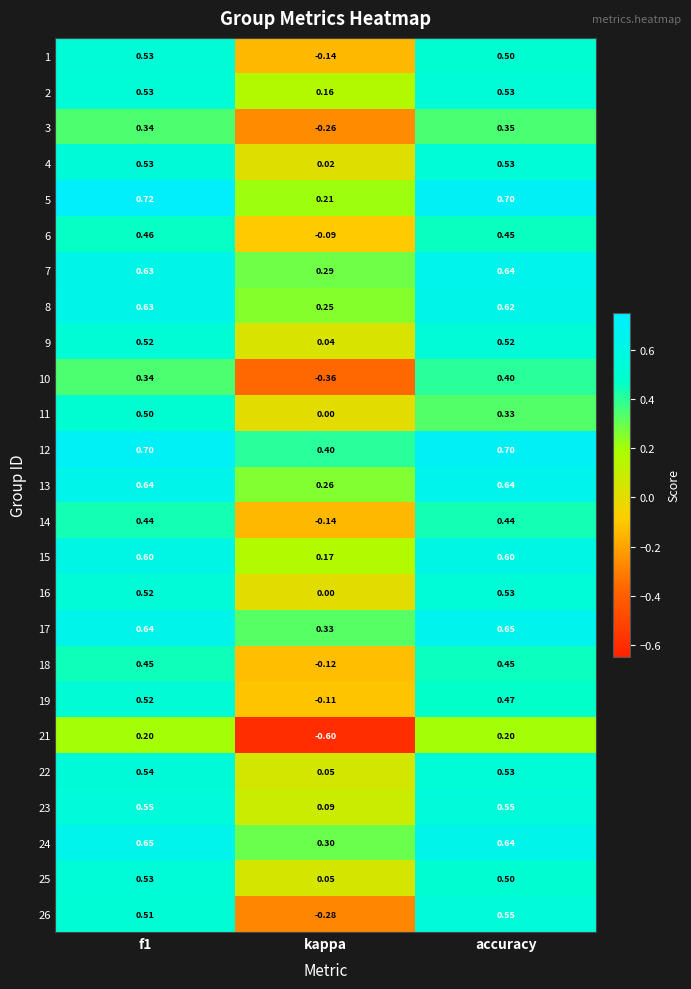

What is the spread (max minus min) of values at f1?

0.5